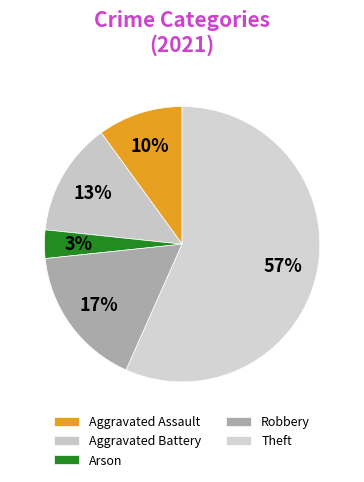

To the nearest percent, what is the difference between the Aggravated Assault and Robbery slice percentages?

7%